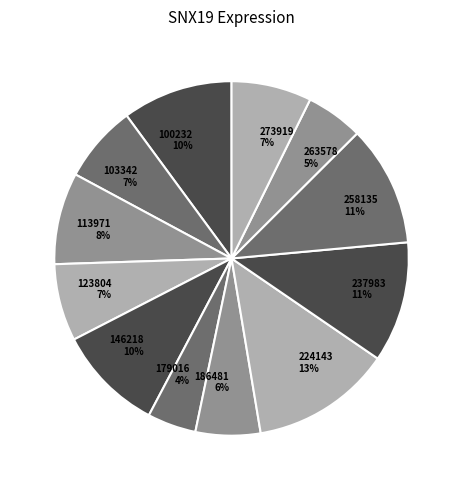

Is there any slice that represents more than half of the pie?

No